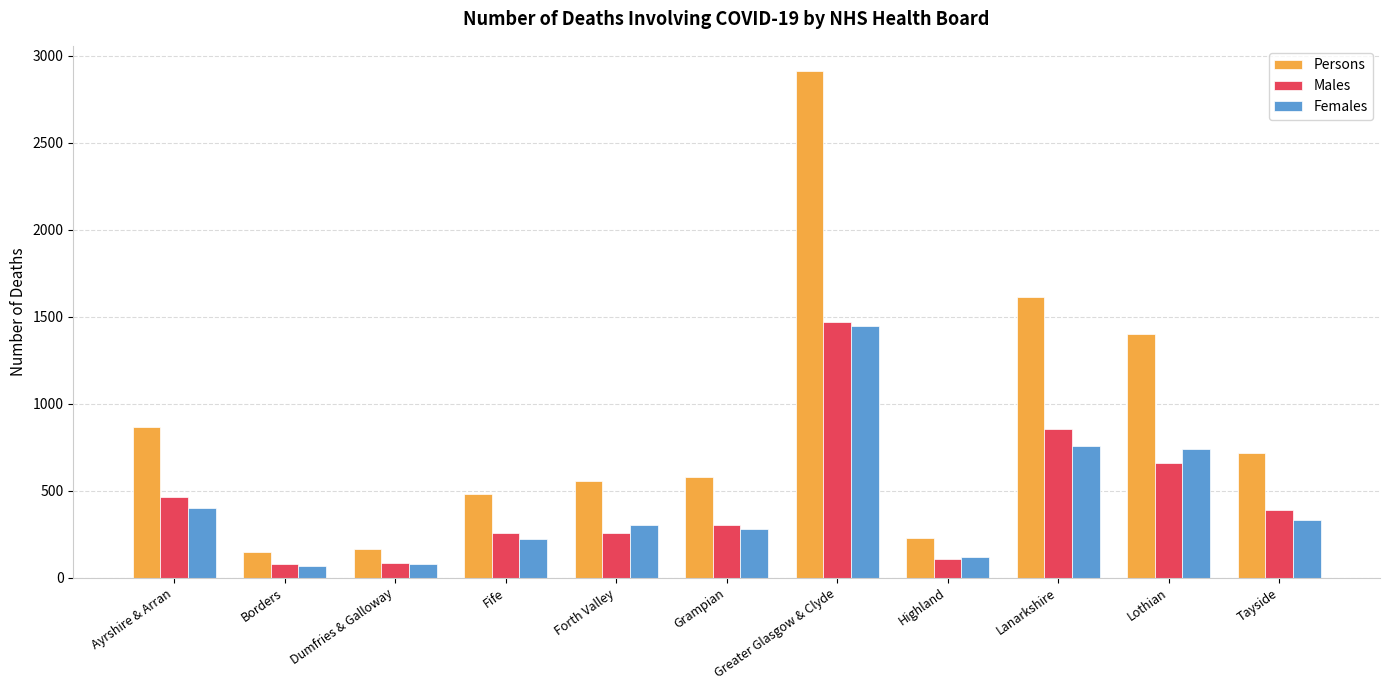

What is the sum of the Females values at Tayside and Lothian?

1066